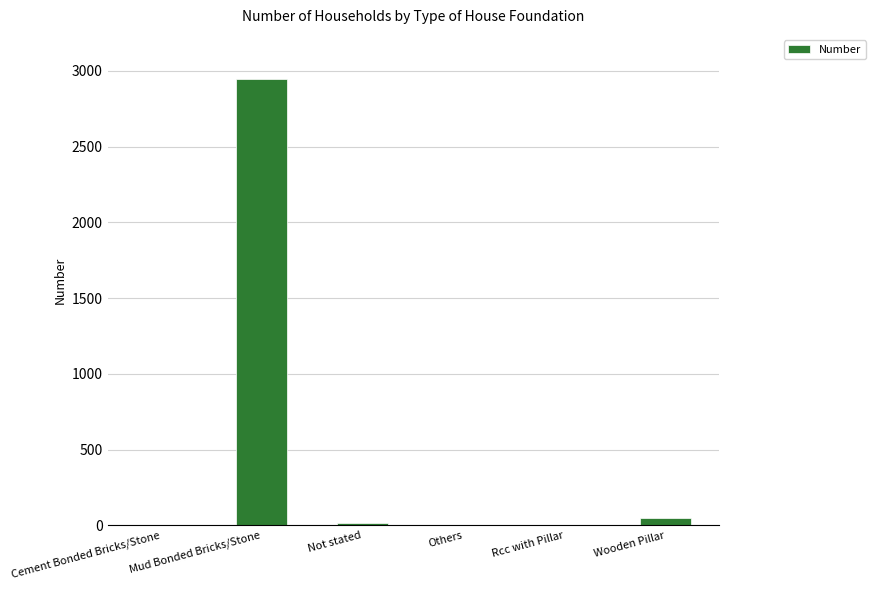

What is the change in value from Mud Bonded Bricks/Stone to Rcc with Pillar?

-2944